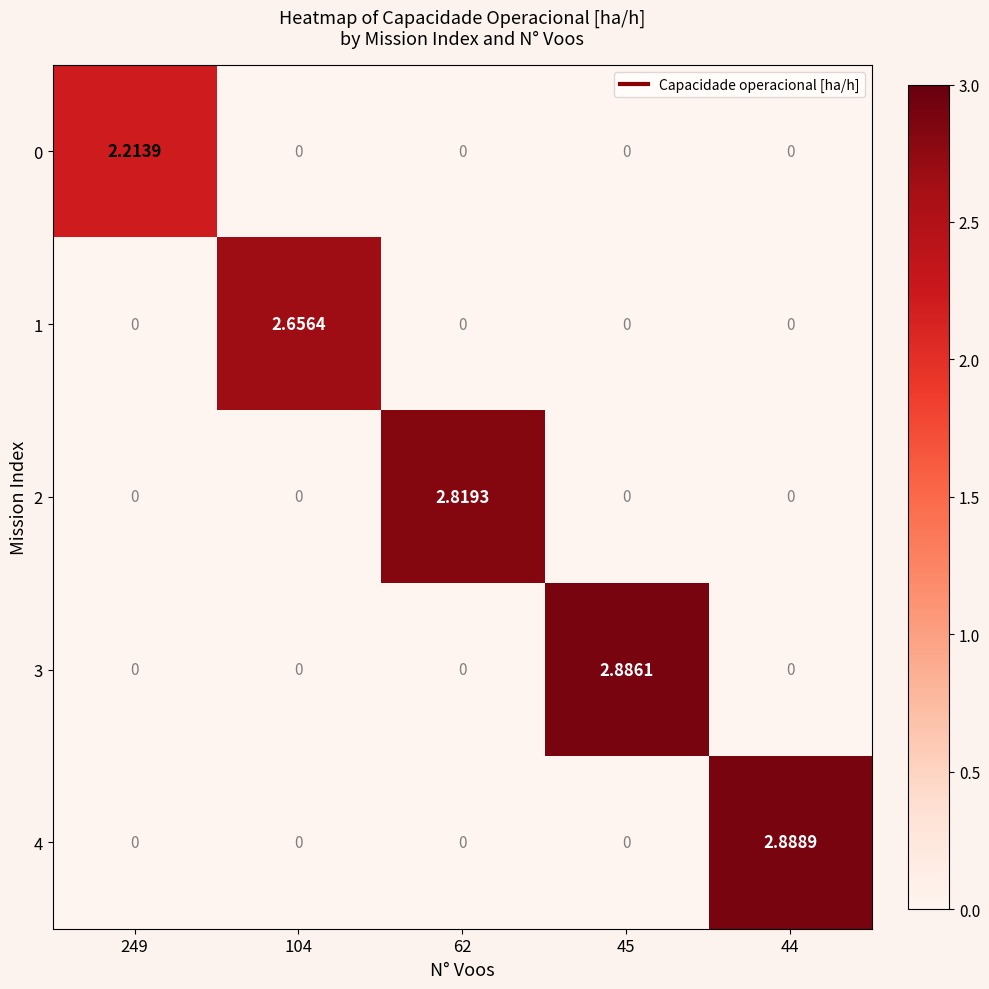

Which label corresponds to the largest value in the chart?

44